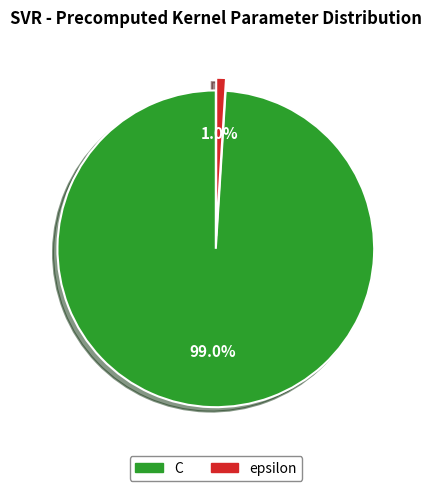

Do C and epsilon together represent more than half of the pie?

Yes